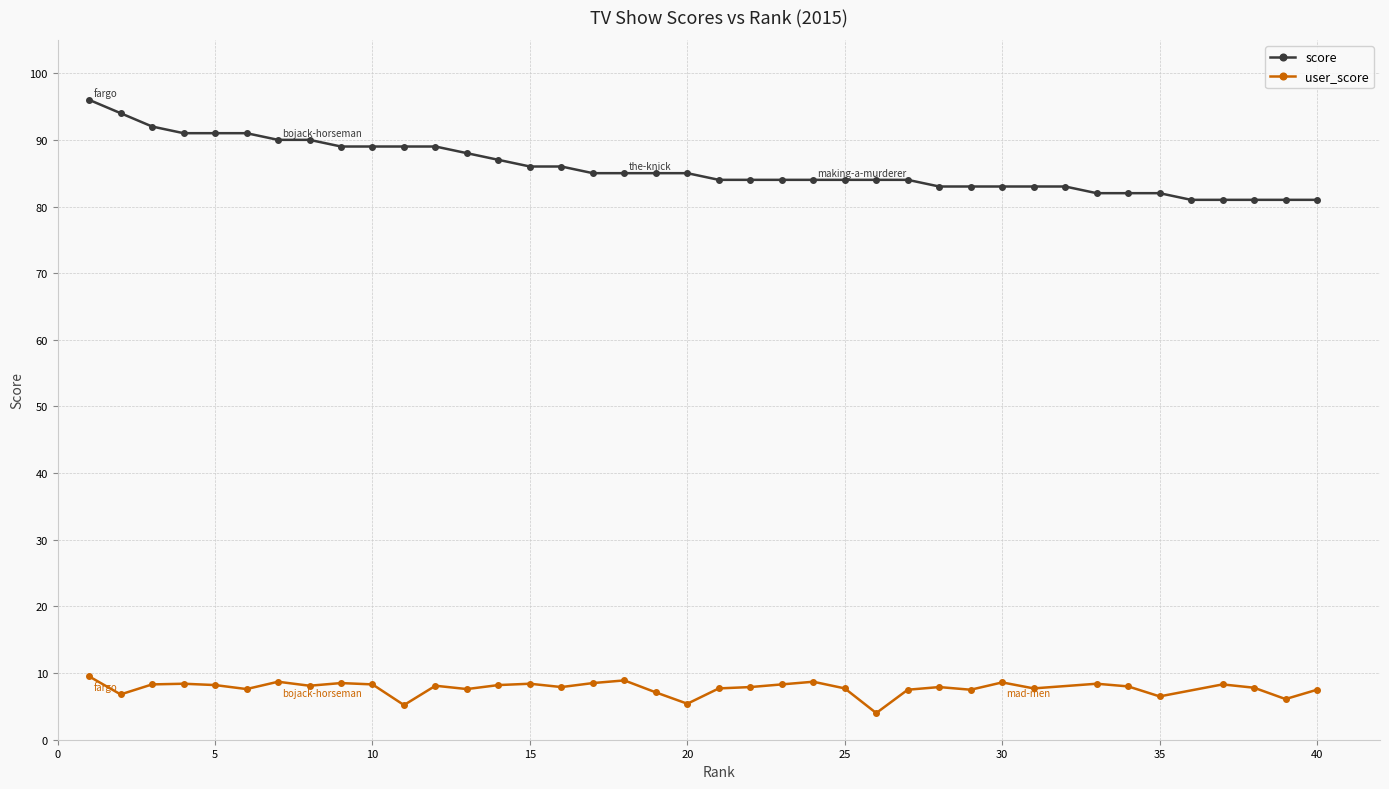

What is the sum of the values at 5 and 30?

174